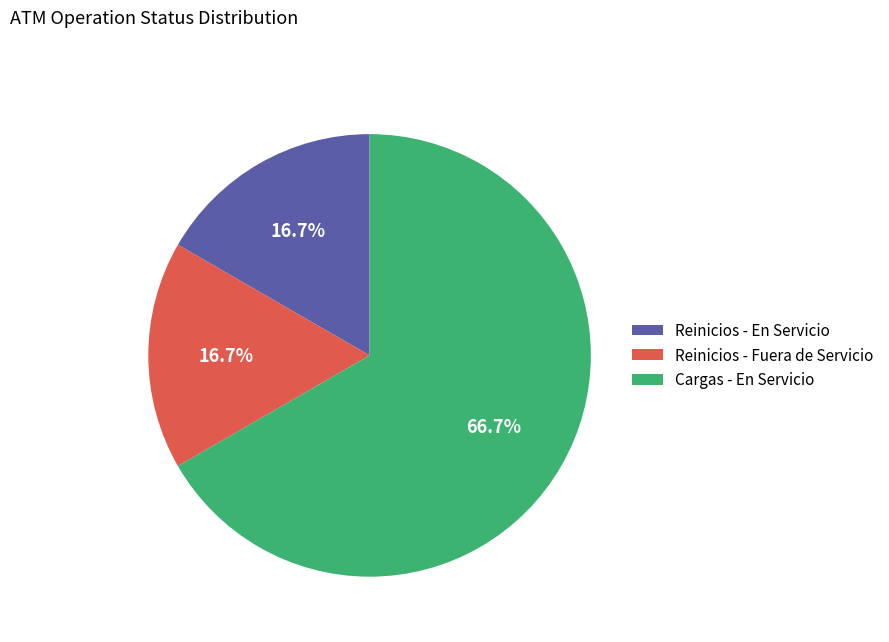

What is the largest slice in the pie chart?

Cargas - En Servicio